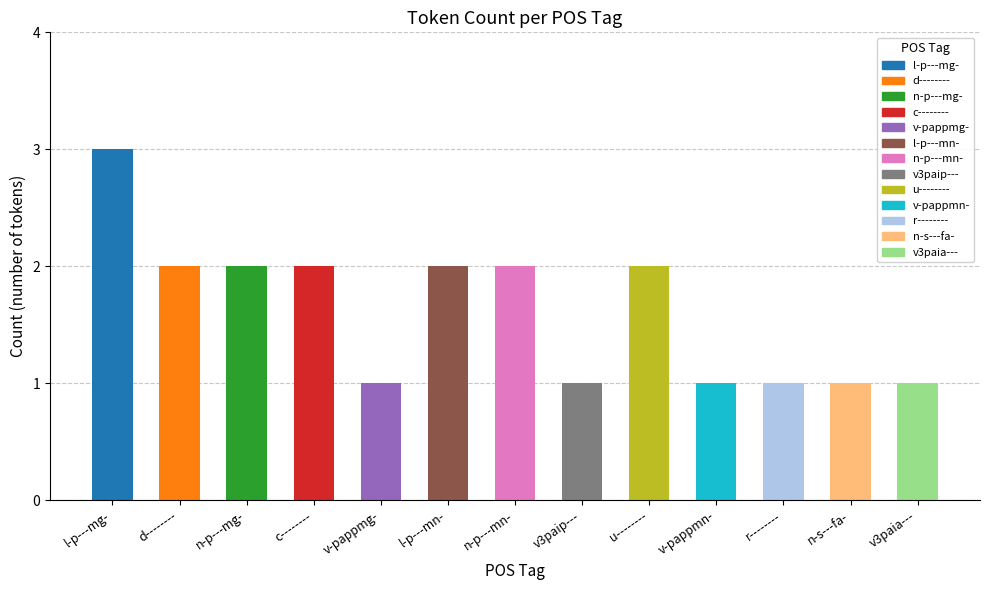

Does the chart contain any negative values?

No